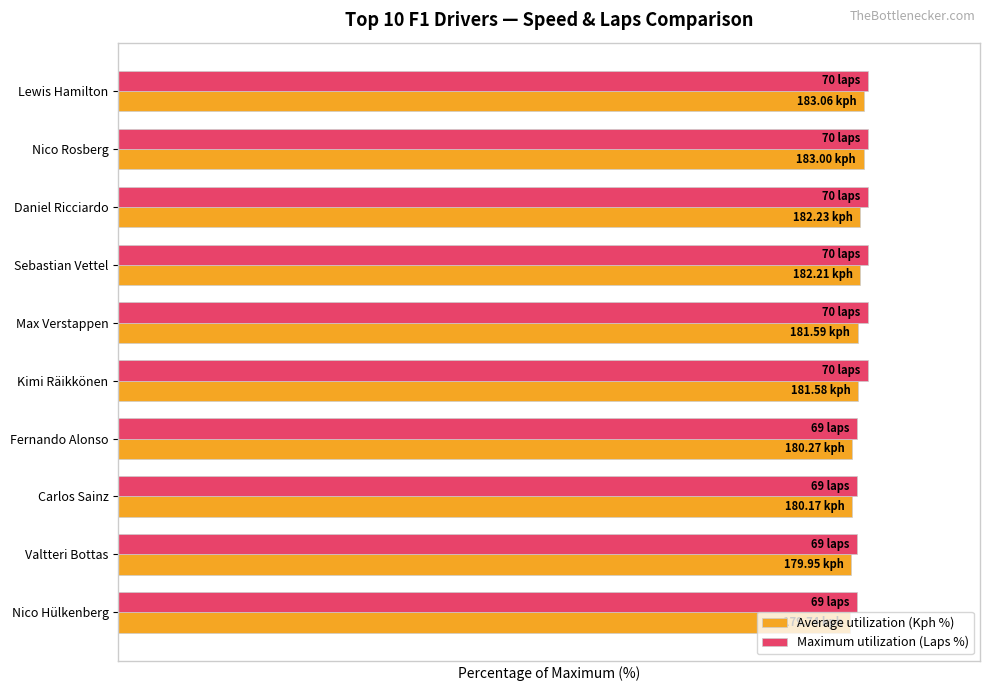

What are all the series names shown in the legend?

Average utilization (Kph %), Maximum utilization (Laps %)